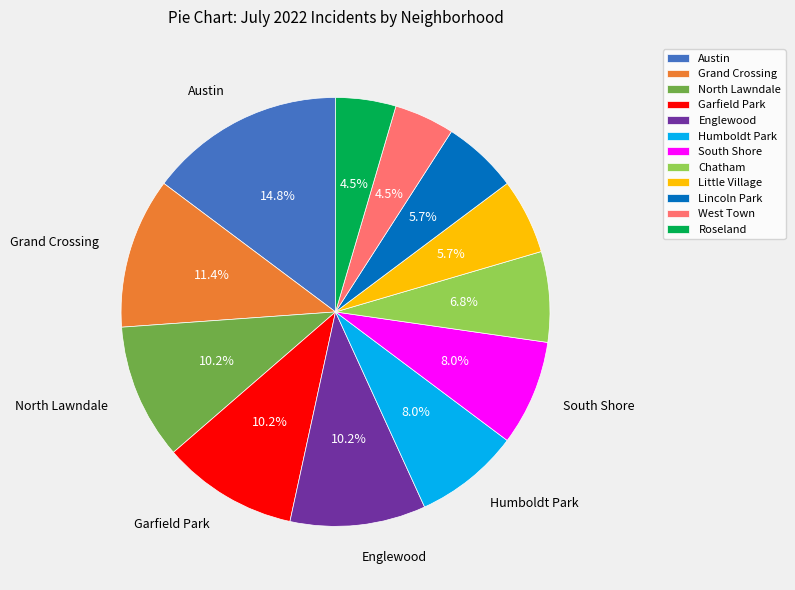

Count the number of slices in the pie.

12